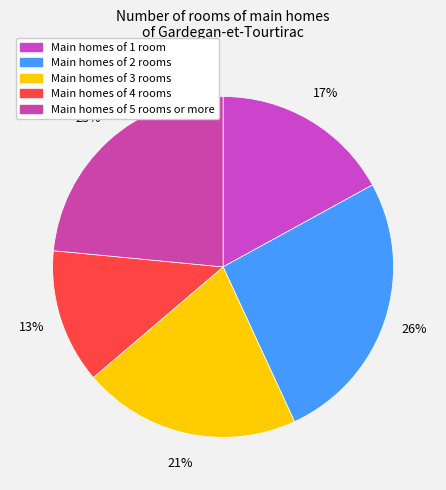

How many slices are in this pie chart?

5